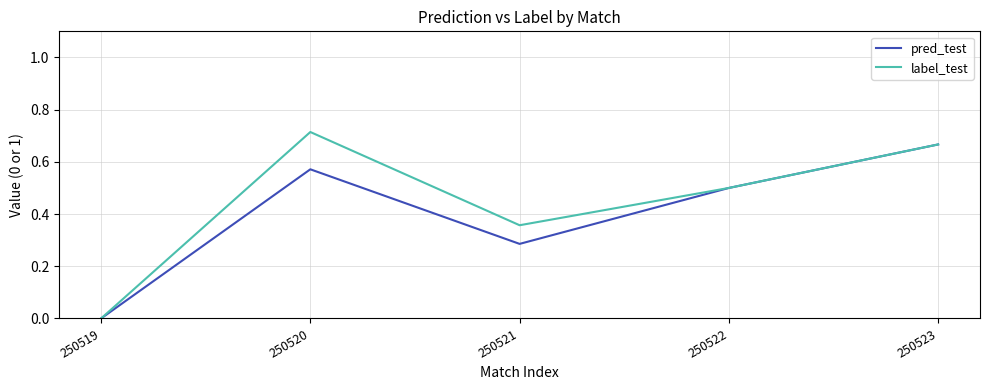

Count the pred_test values in the range 0 to 1.

5